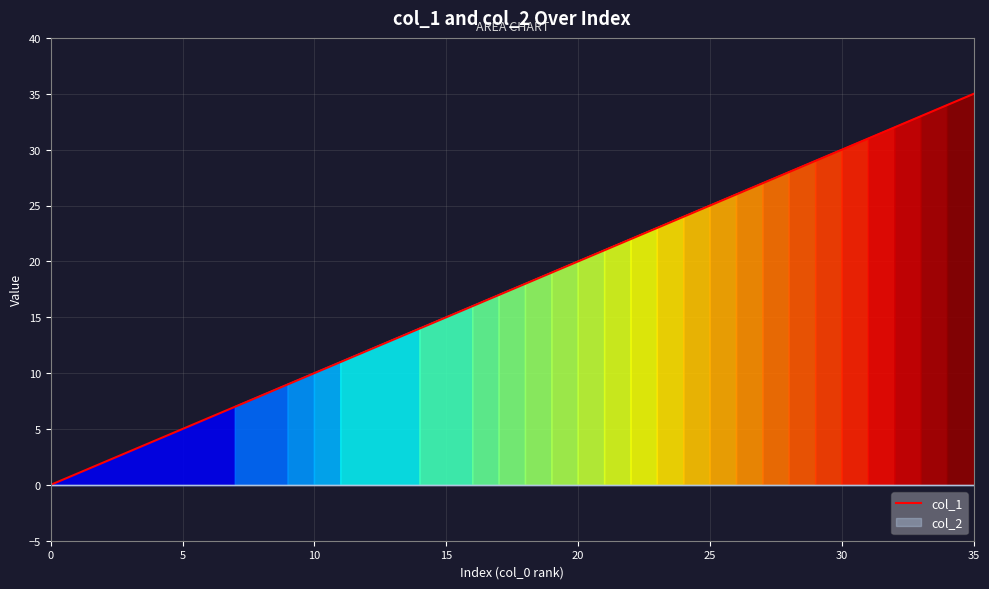

The col_1 series shows 51 at 30. True or false?

False